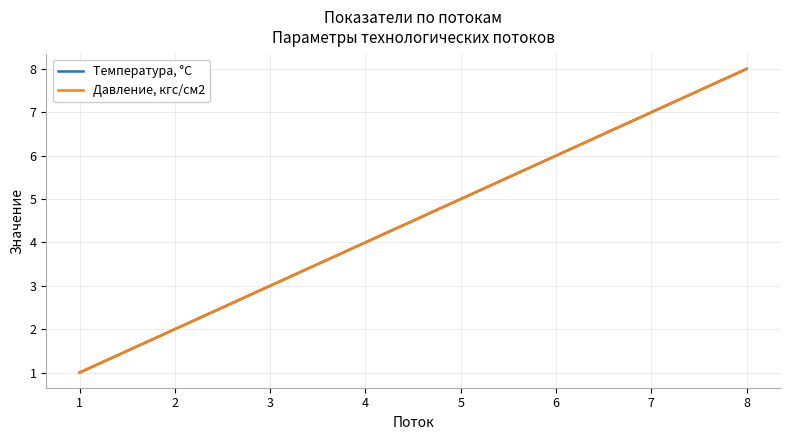

The value of Температура, °С at 5 is 5. True or false?

True